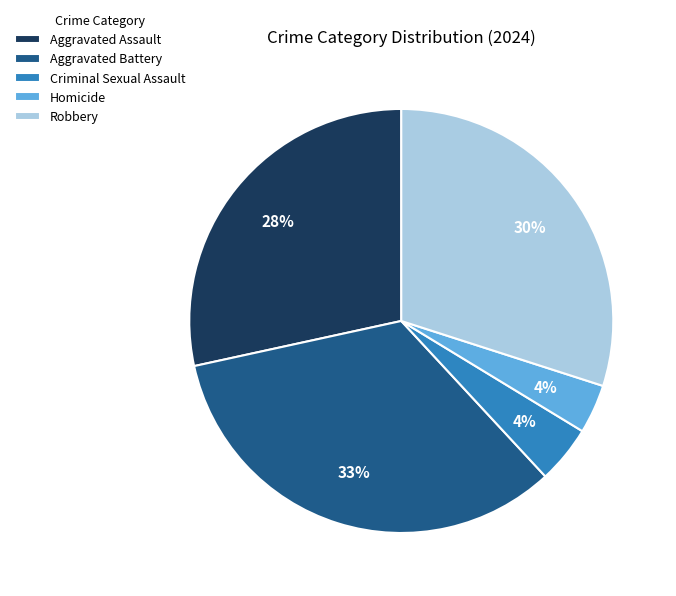

Which slice is the largest?

Aggravated Battery